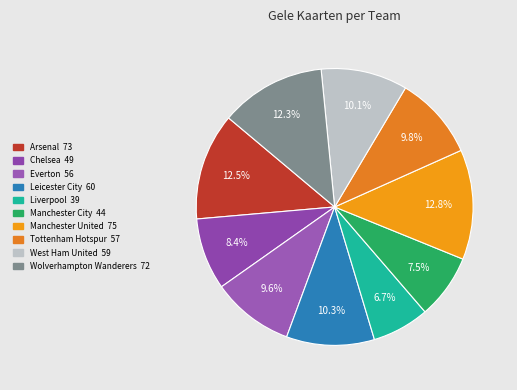

How many segments does this pie chart have?

10